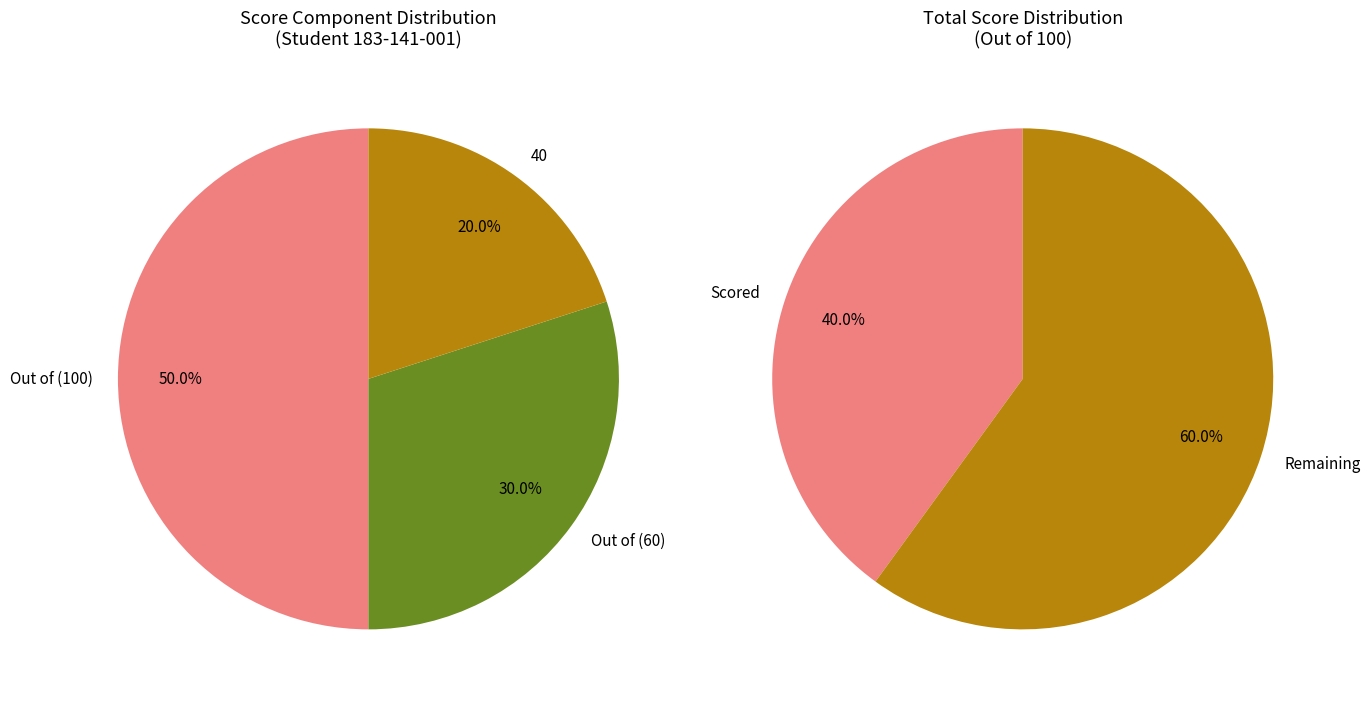

What percentage is the 40 slice, to the nearest percent?

20%